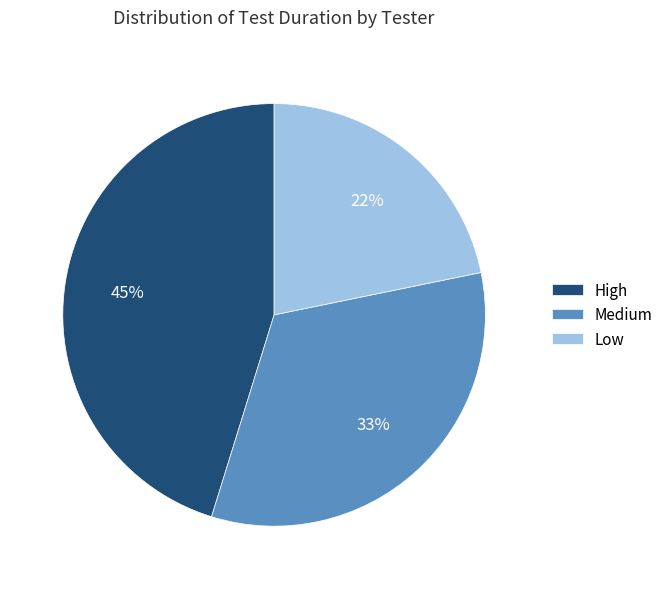

Is the sum of Medium and High greater than half?

Yes